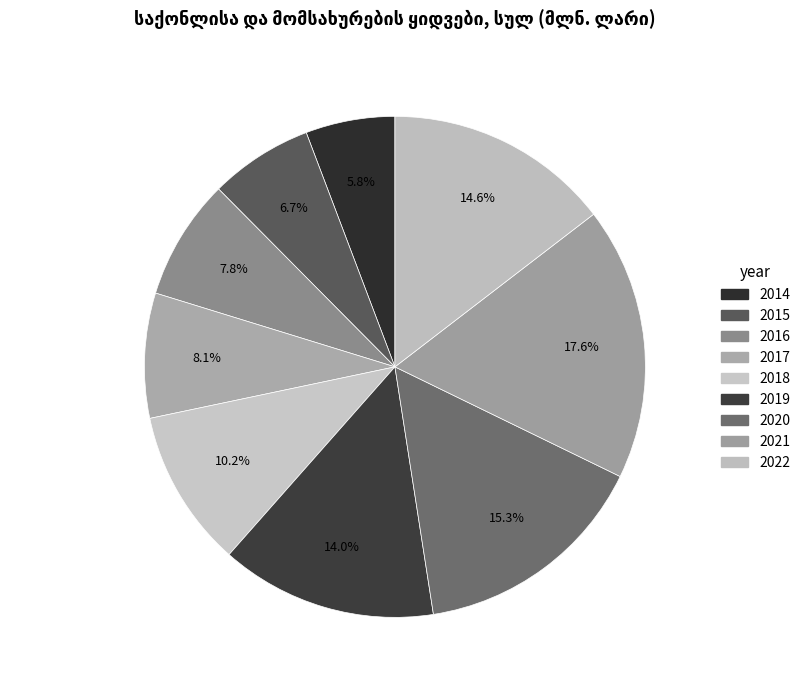

What is the ratio of the value at 2015 to the value at 2022?

0.5